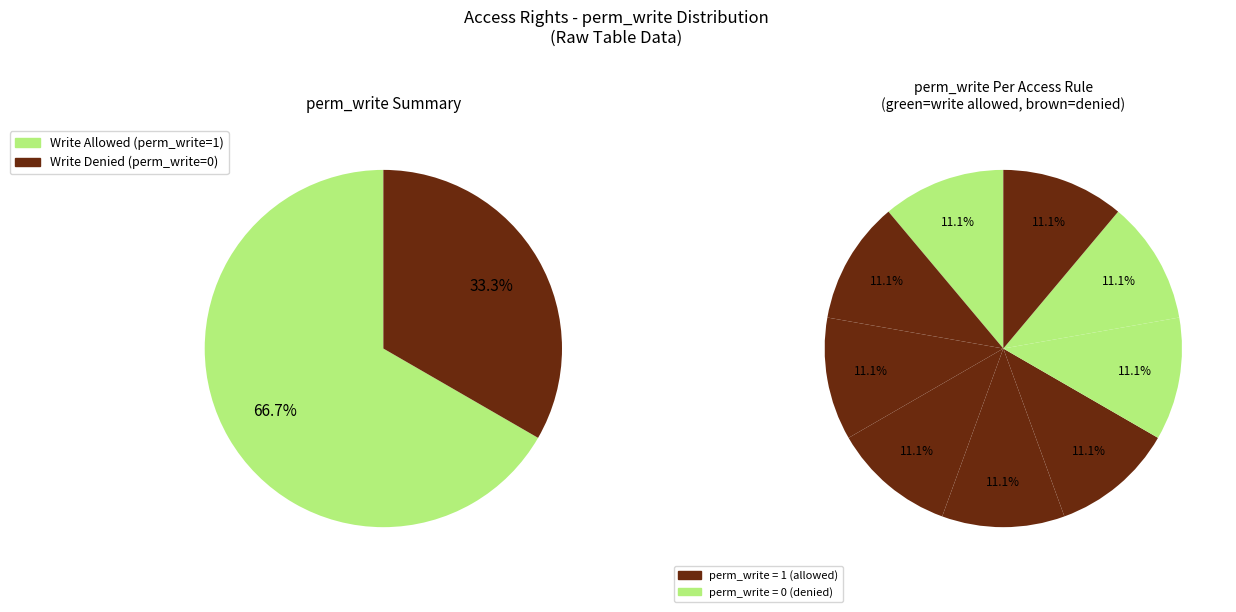

Does access_customer_customer represent more than half of the total?

No